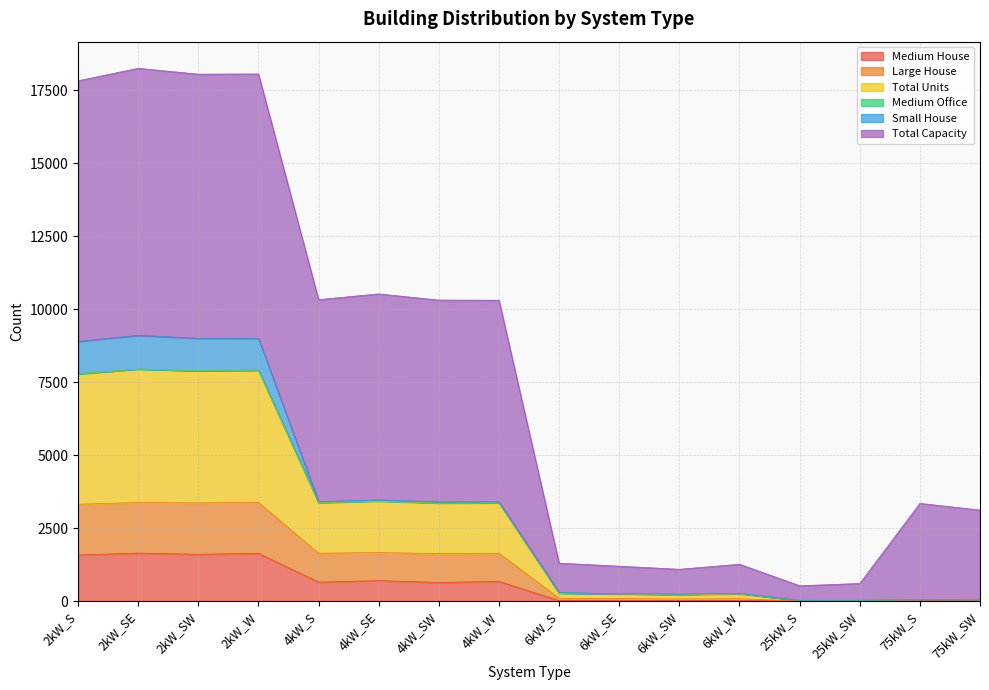

What is the label of the 6th point from the left?

4kW_SE